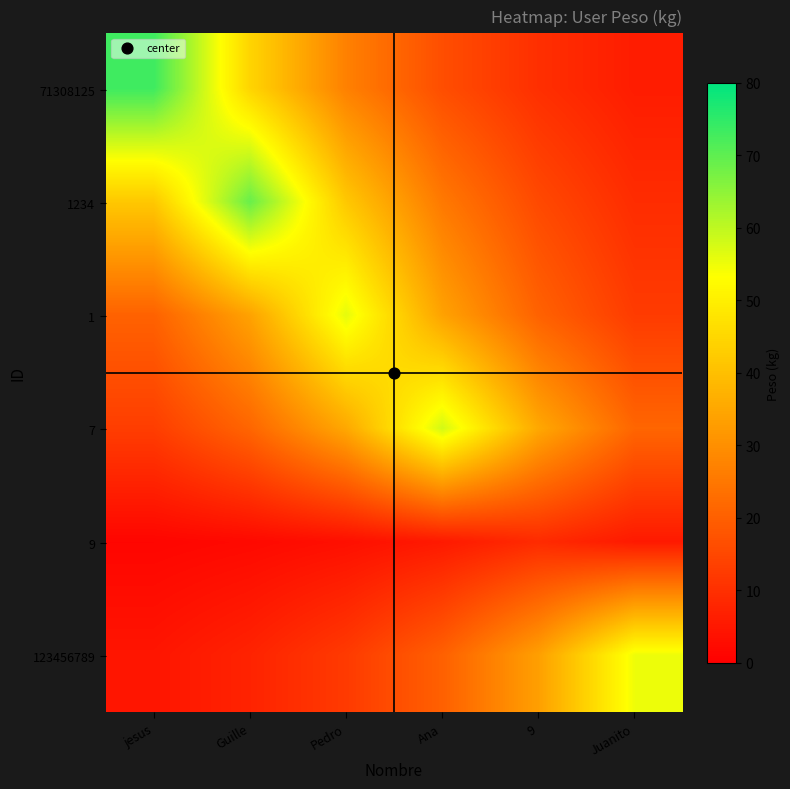

Reading left to right, what are all the values shown in this chart?

71308125: jesus=73.4	Guille=44.5	Pedro=27.0	Ana=16.4	9=9.9	Juanito=6.0
1234: jesus=41.9	Guille=69.0	Pedro=41.9	Ana=25.4	9=15.4	Juanito=9.3
1: jesus=20.6	Guille=34.0	Pedro=56.0	Ana=34.0	9=20.6	Juanito=12.5
7: jesus=12.9	Guille=21.3	Pedro=35.2	Ana=58.0	9=35.2	Juanito=21.3
9: jesus=1.2	Guille=2.0	Pedro=3.3	Ana=5.5	9=9.0	Juanito=5.5
123456789: jesus=4.5	Guille=7.4	Pedro=12.3	Ana=20.2	9=33.4	Juanito=55.0